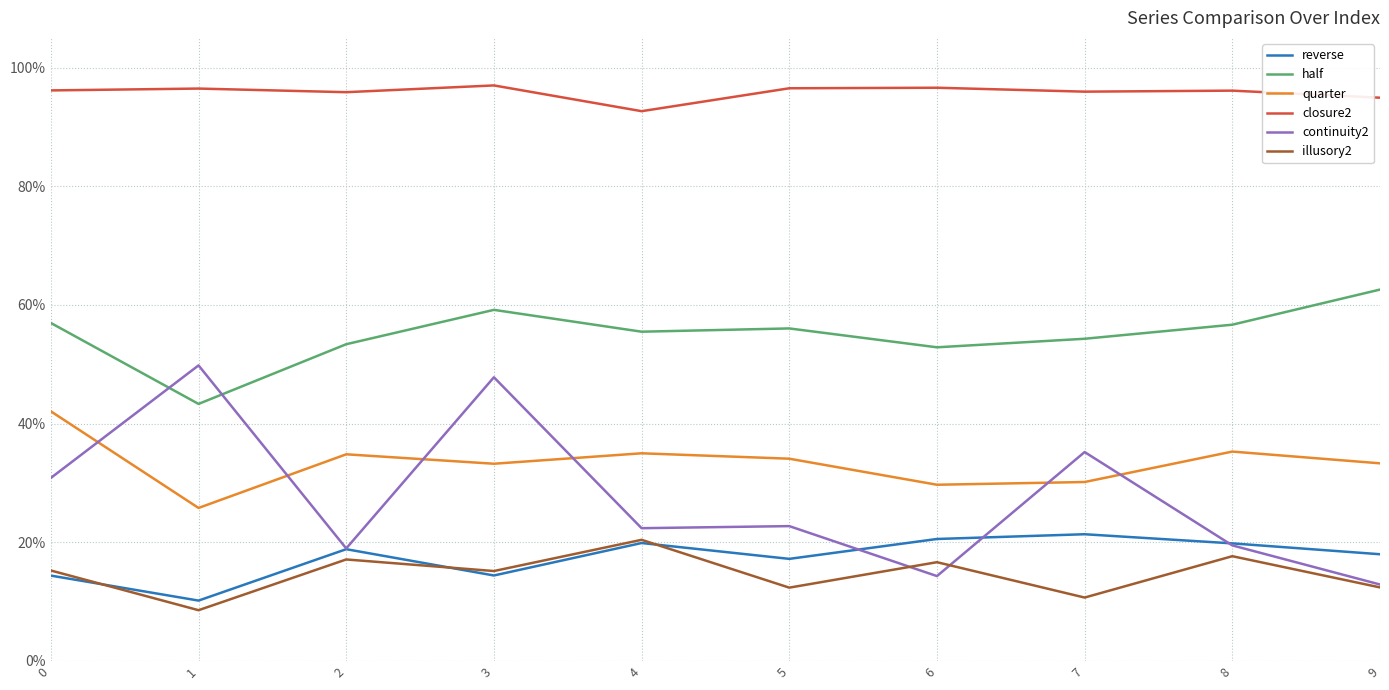

What is the approximate value of closure2 at 6?

96.6